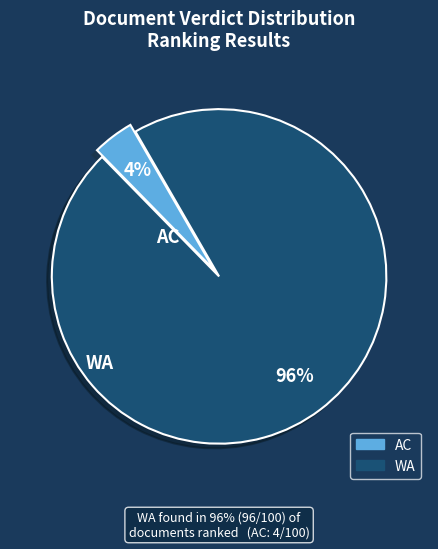

To the nearest percent, what is the difference between the WA and AC slice percentages?

92%